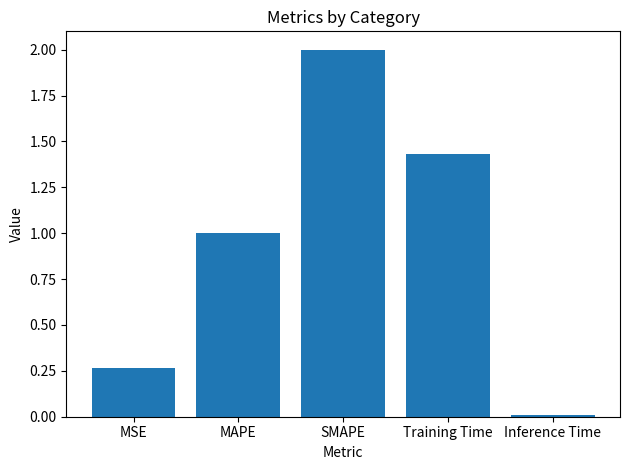

The value at SMAPE is 3.2. True or false?

False